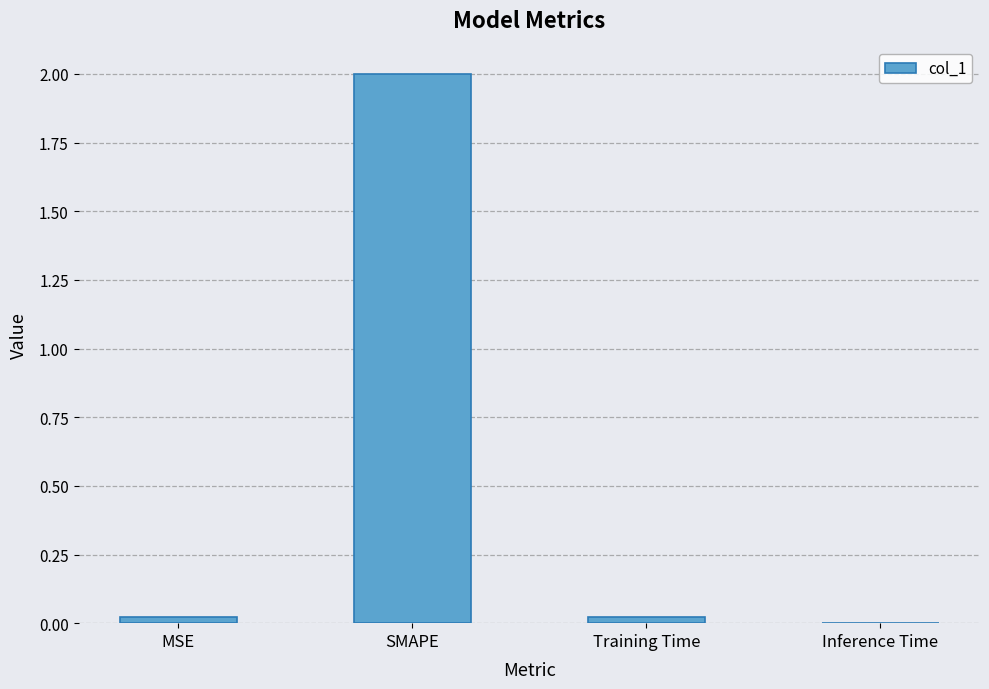

Which has a higher value, MSE or SMAPE?

SMAPE